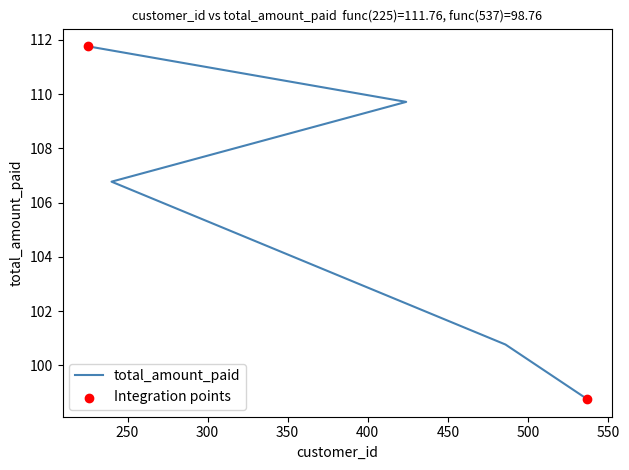

Approximately how many times larger is the value at 537 compared to 225?

0.9